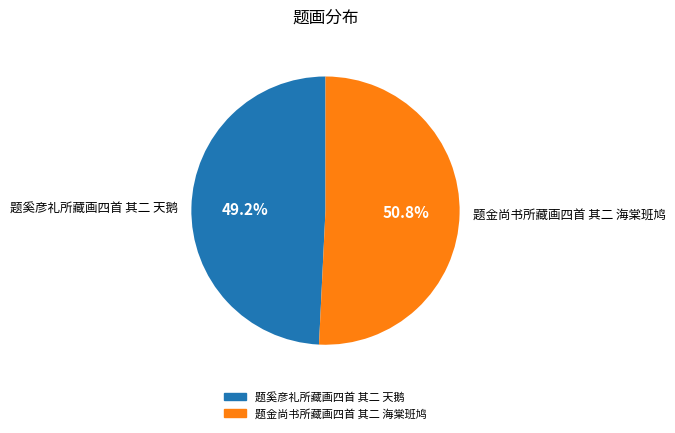

Is it true that 题金尚书所藏画四首 其二 海棠班鸠 is 57% of the pie?

False